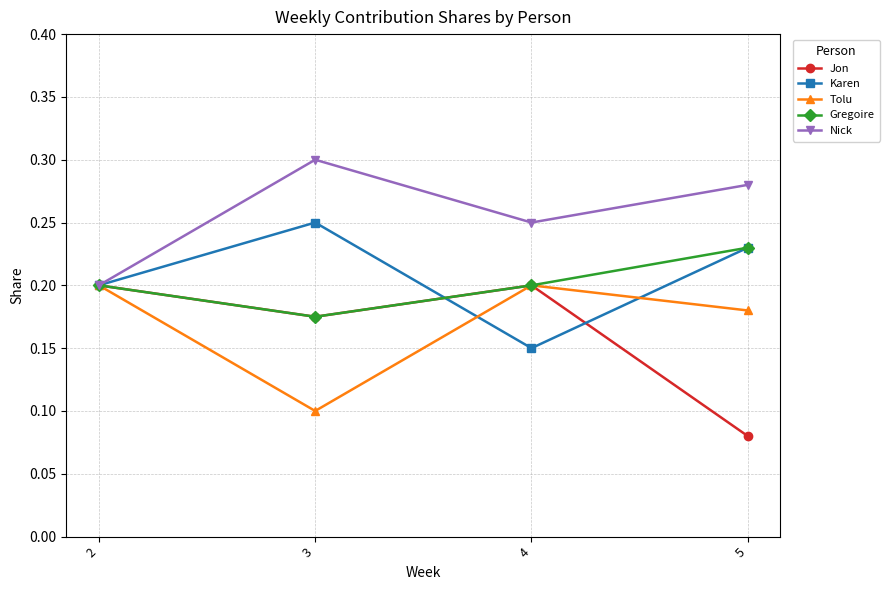

Count the Gregoire values in the range 0 to 1.

4